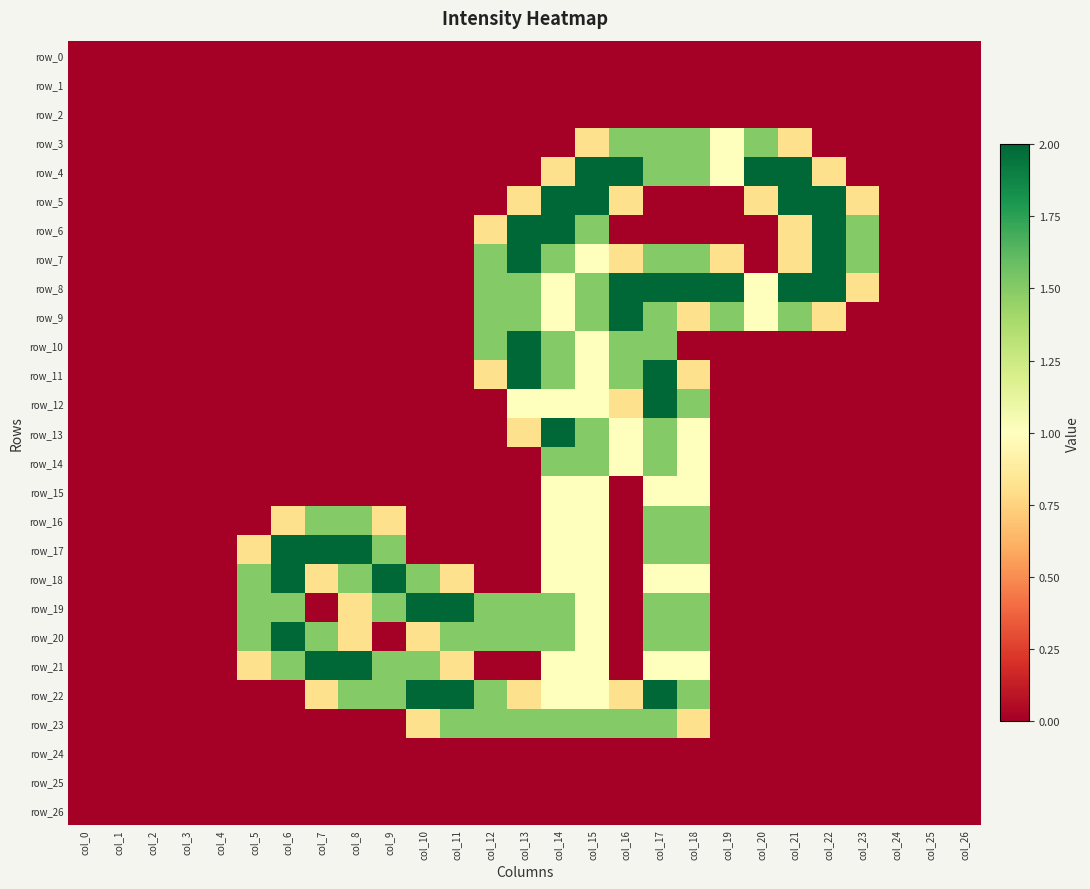

At which category is the sum across all series the highest?

col_17